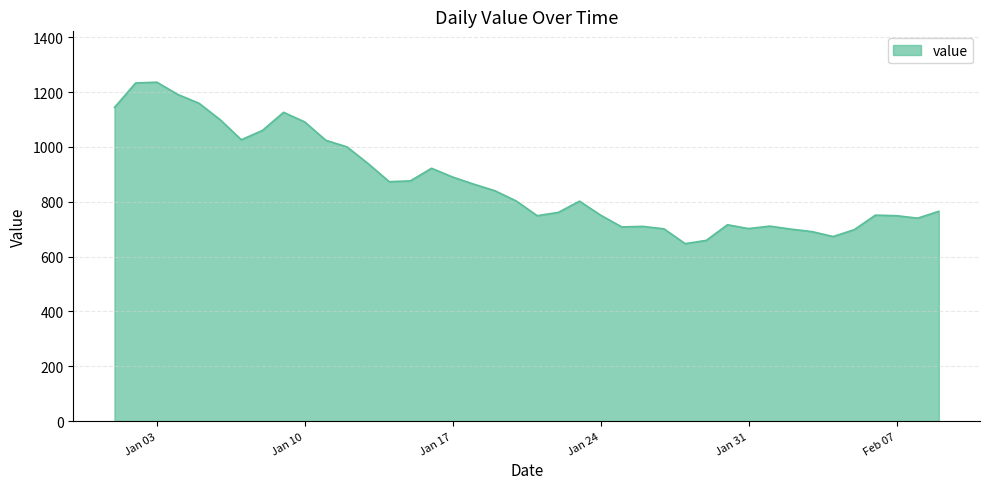

What is the smallest value displayed?

647